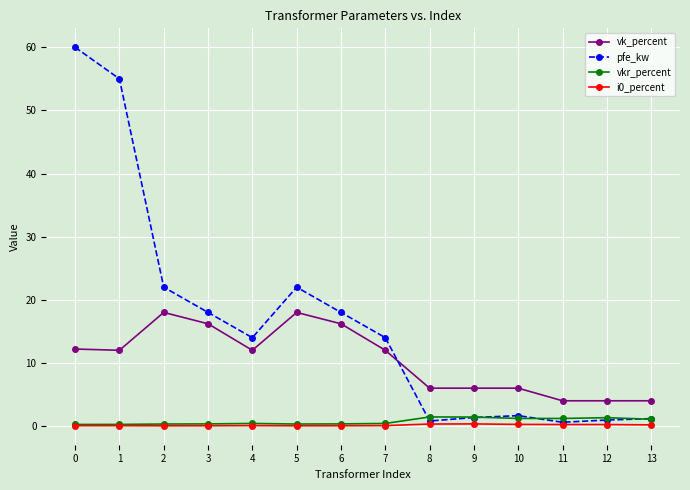

Between 5 and 8, which series saw the biggest shift?

pfe_kw